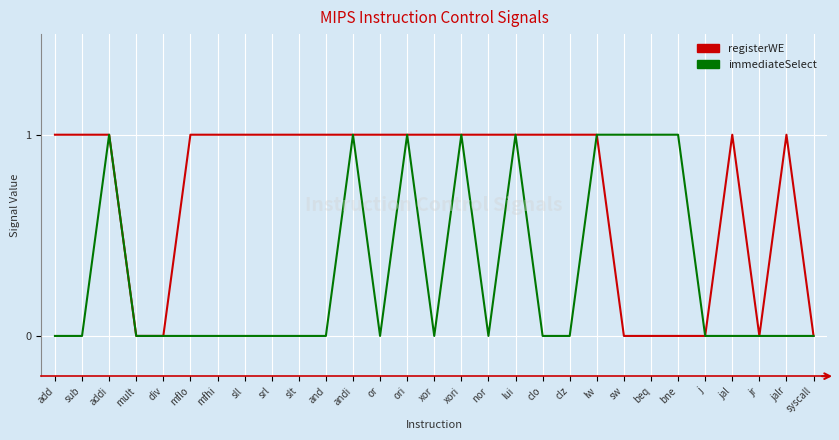

Which series changed the most between mult and beq?

immediateSelect